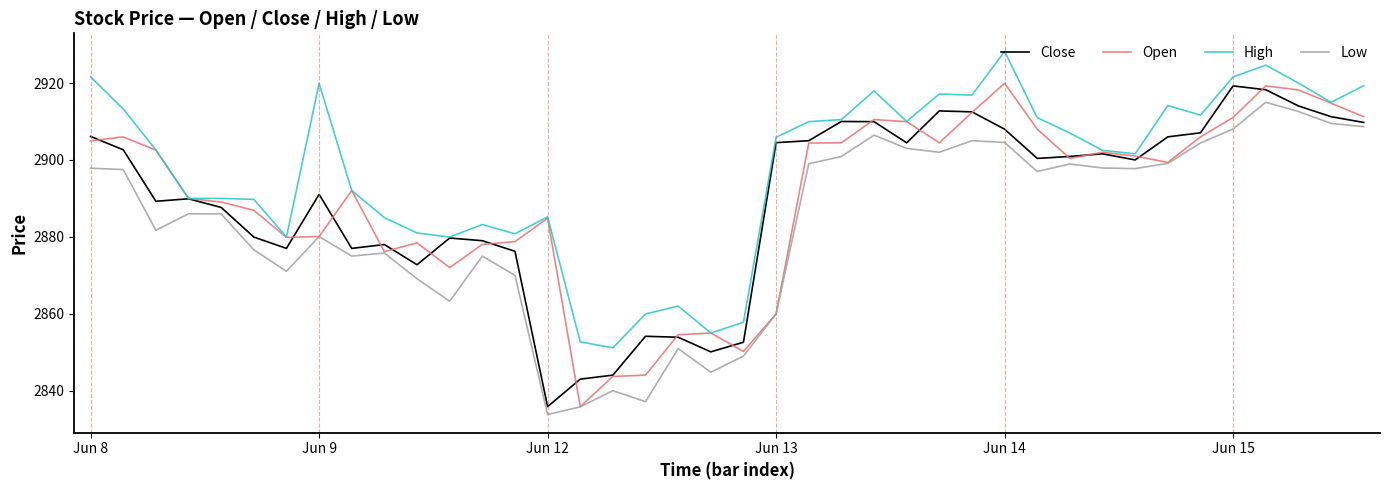

How many lines are shown in the chart?

4